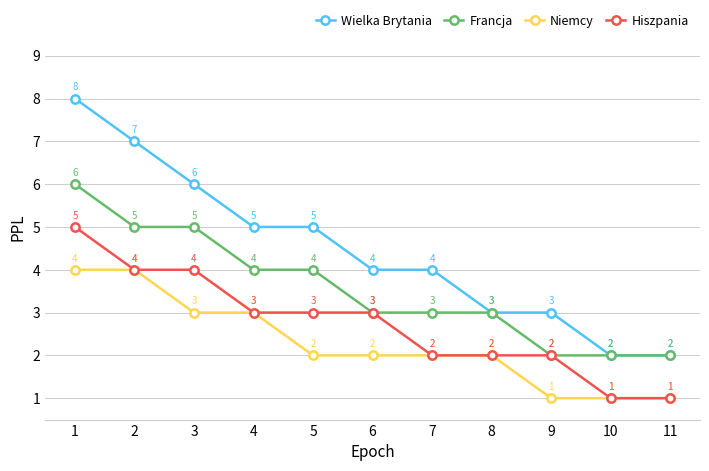

True or false: Hiszpania and Wielka Brytania intersect in this chart.

False